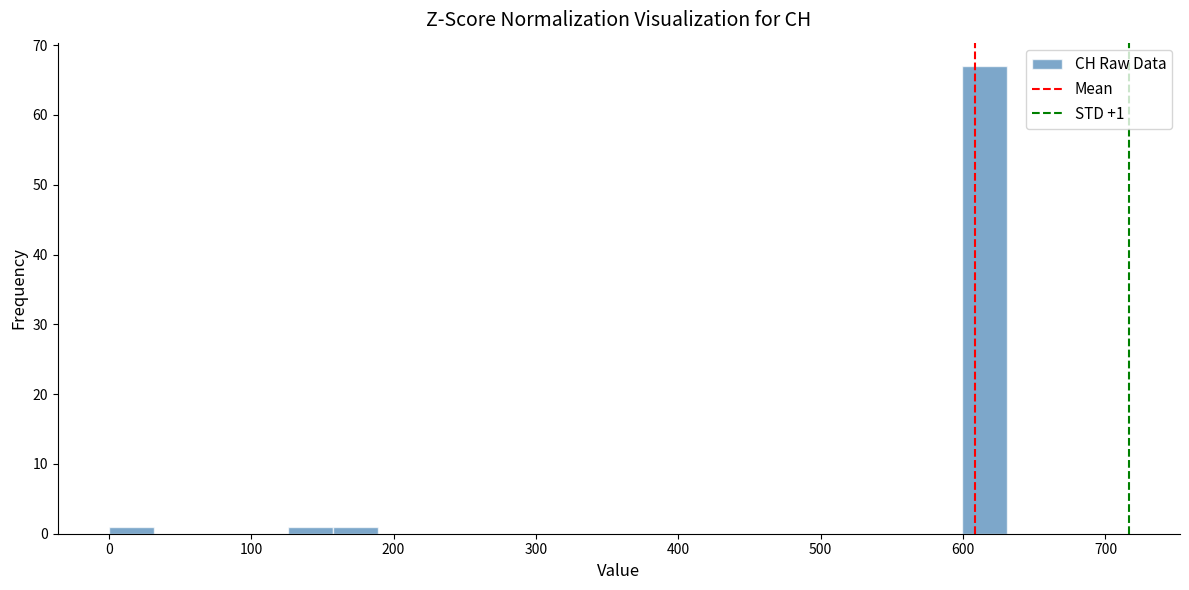

Read against the x-axis, roughly where is the centre of the tallest bar?

620